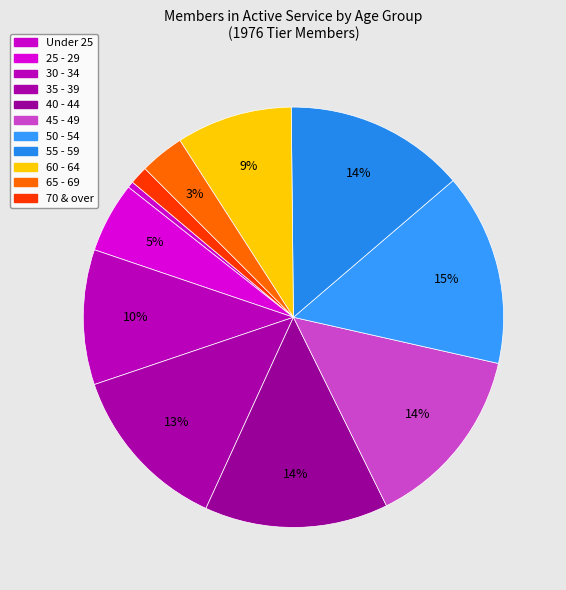

To the nearest percent, what is the average slice percentage?

9%